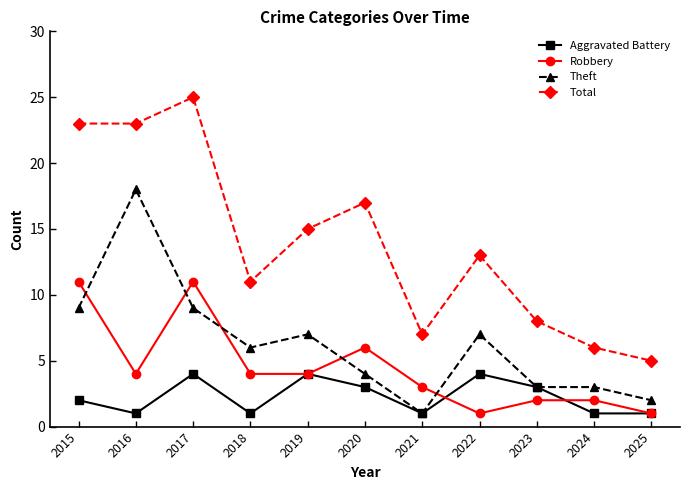

Is this an area chart (filled region under the line)?

No